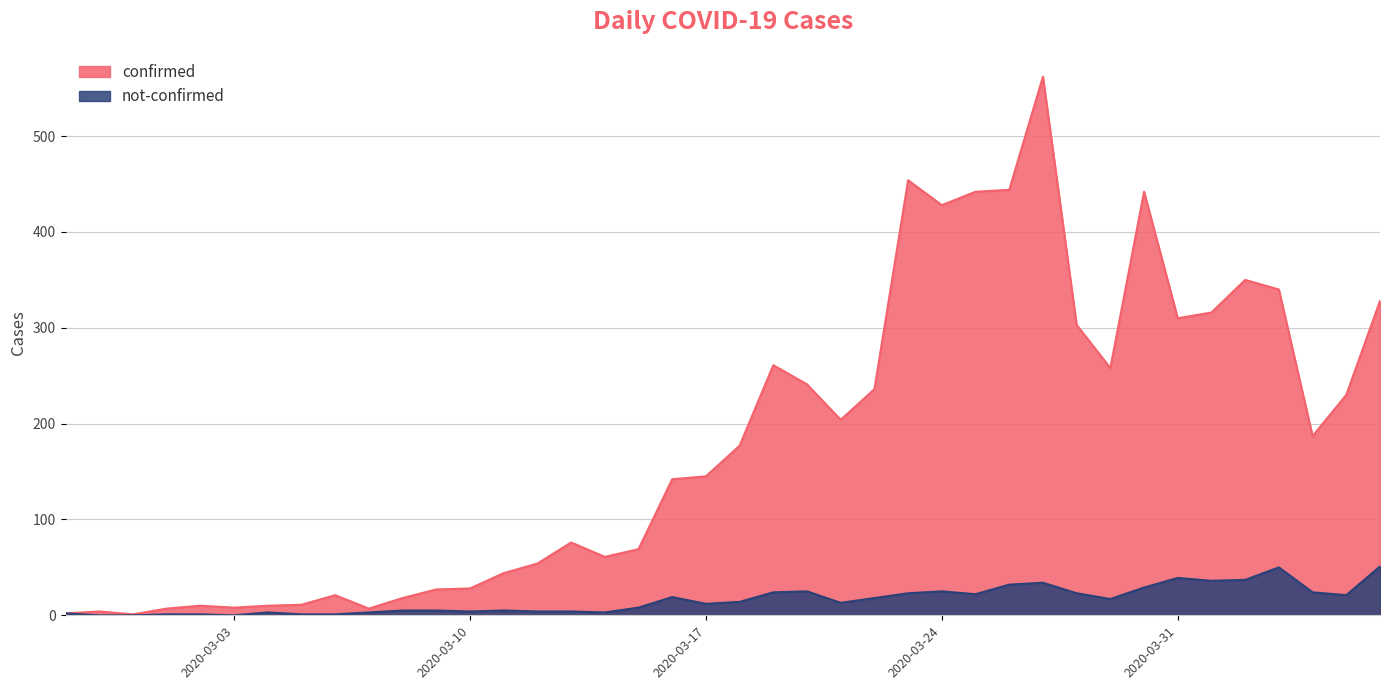

The value of confirmed at 2020-03-24 is 428. True or false?

True